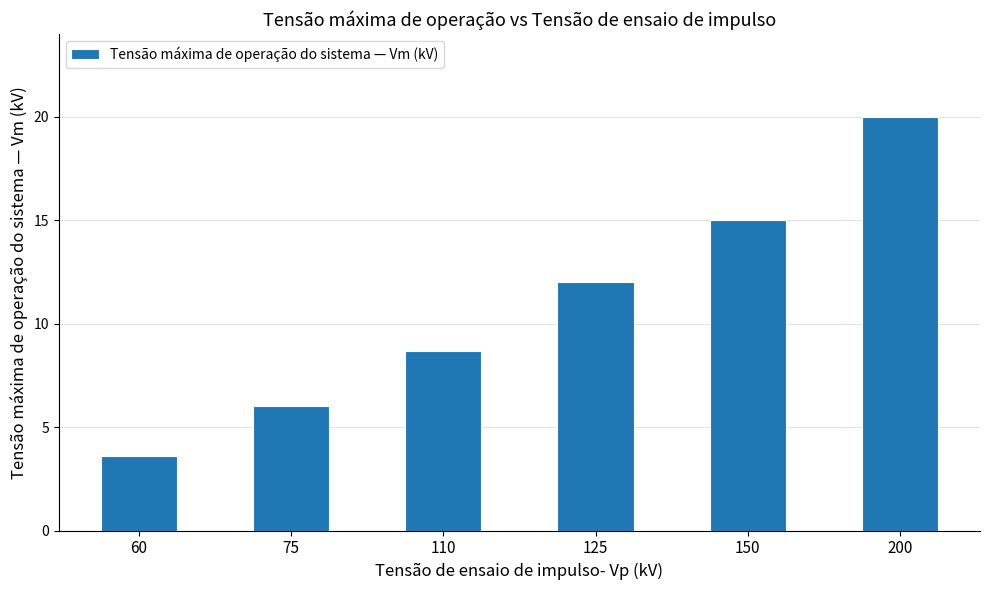

Which category has the highest value across all series?

200